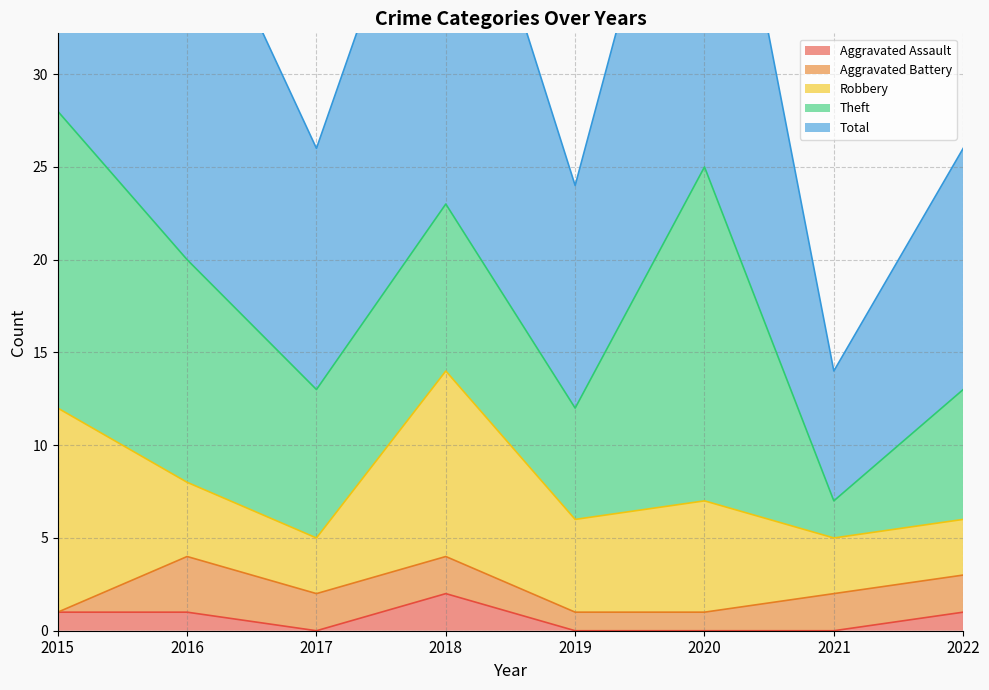

Which label corresponds to the largest value in the chart?

2015